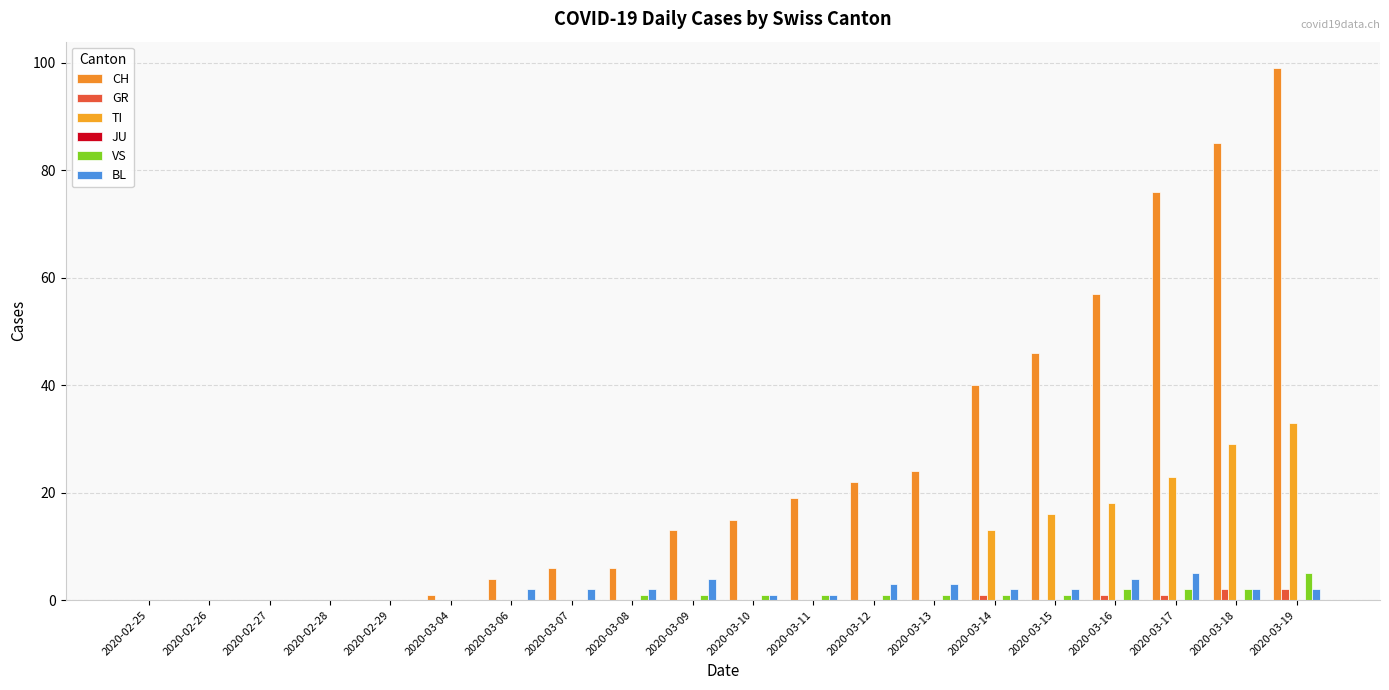

Are the bars horizontal?

No